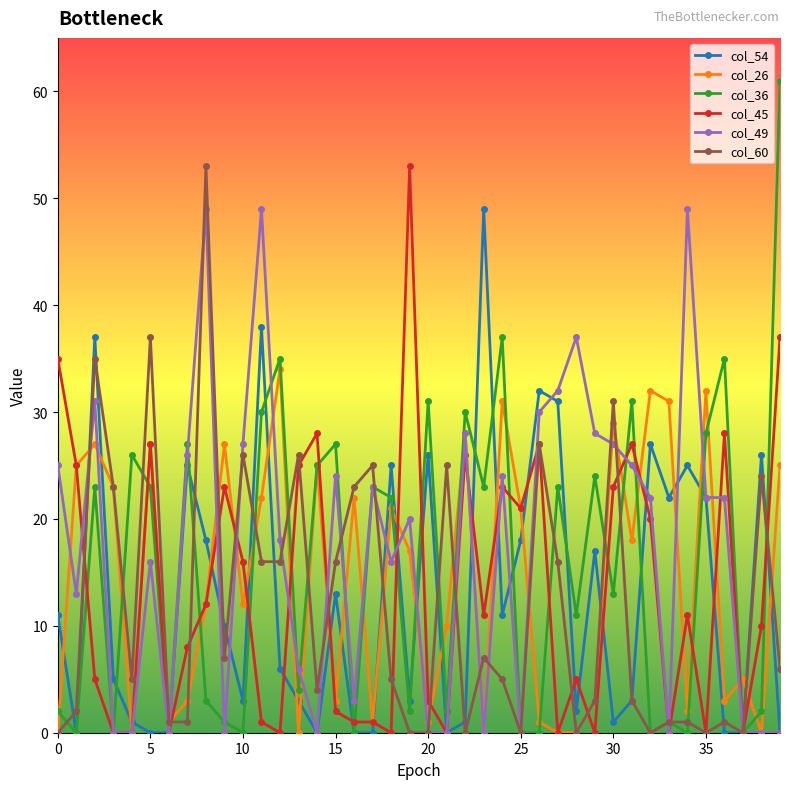

What is the difference between the second highest and second lowest values in the col_45 series?

37